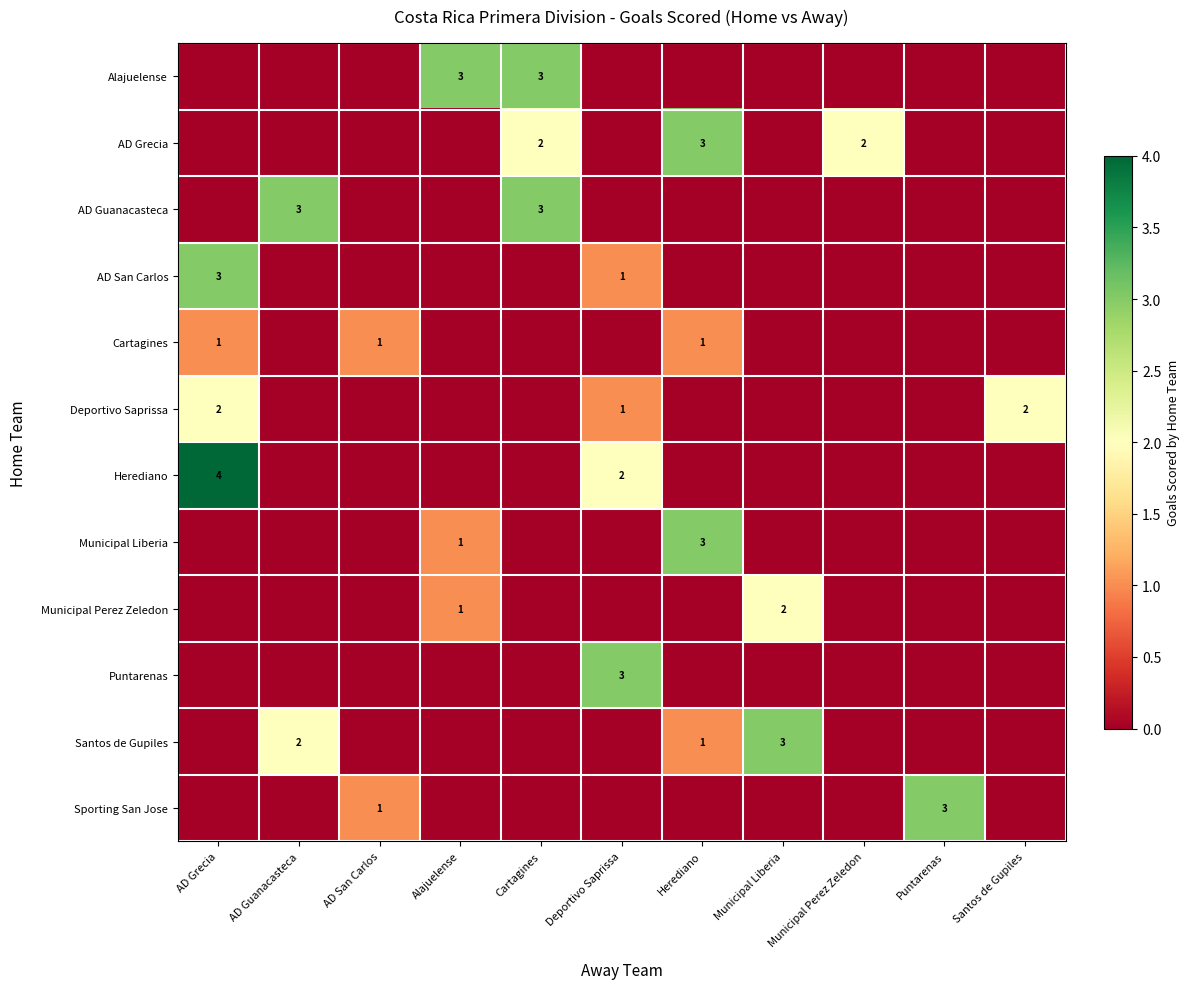

What is the sum of the Santos de Gupiles values at AD Guanacasteca and Herediano?

3